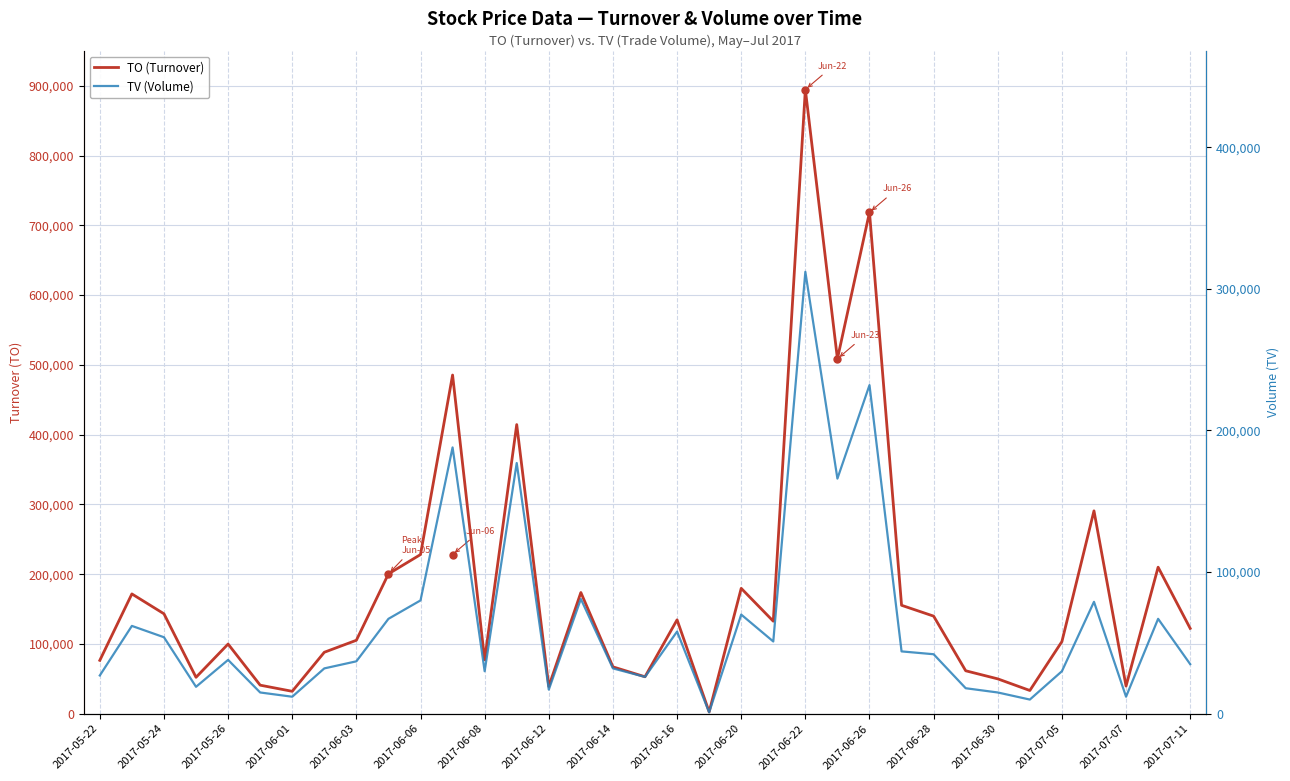

True or false: TO (Turnover) and TV (Volume) cross at least once.

False